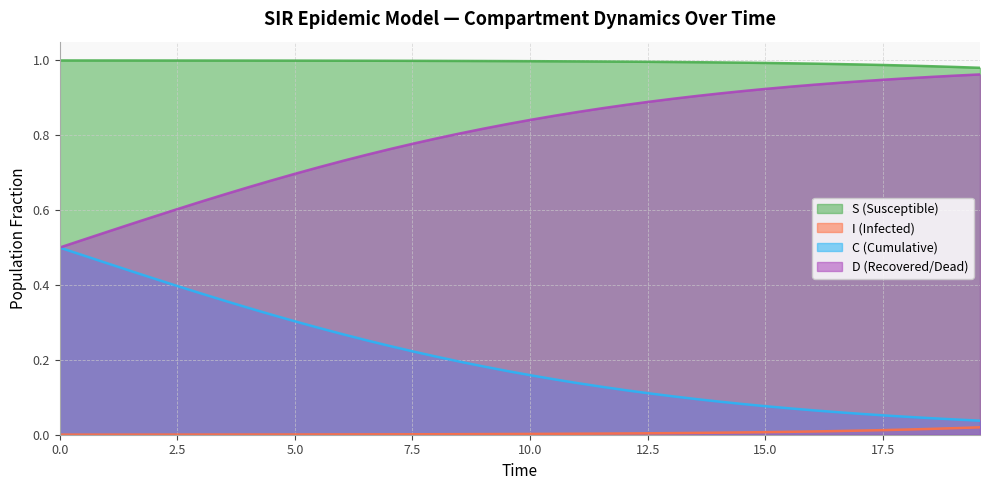

True or false: D (Recovered/Dead) and I (Infected) cross at least once.

False